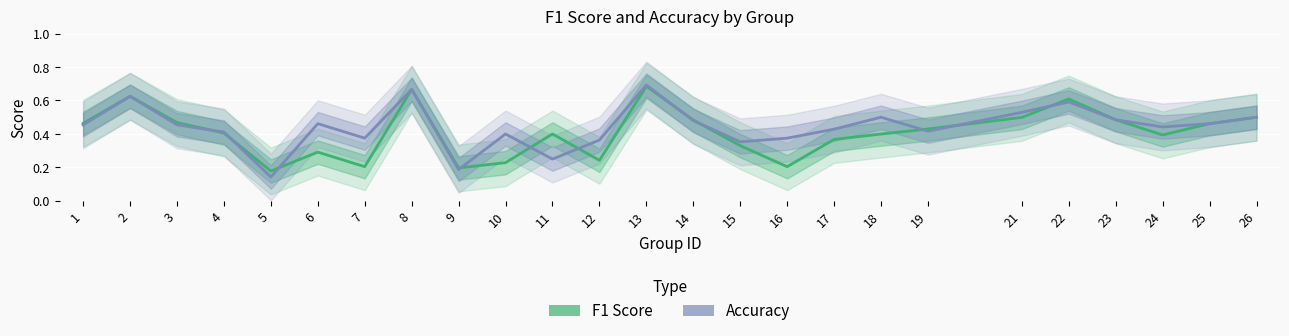

How many intersections are there between Accuracy and F1 Score?

11